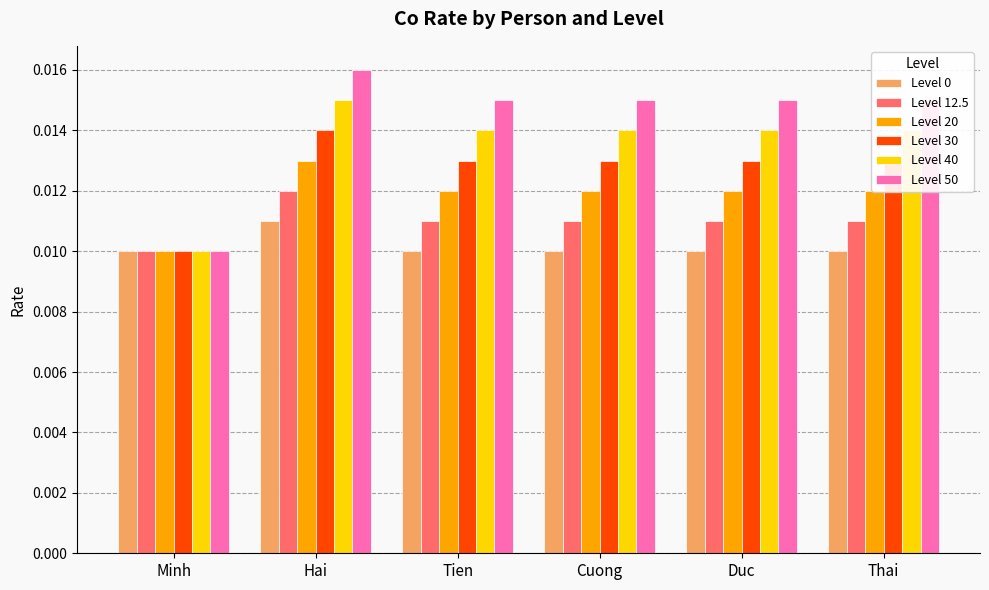

How many groups of bars are there?

6